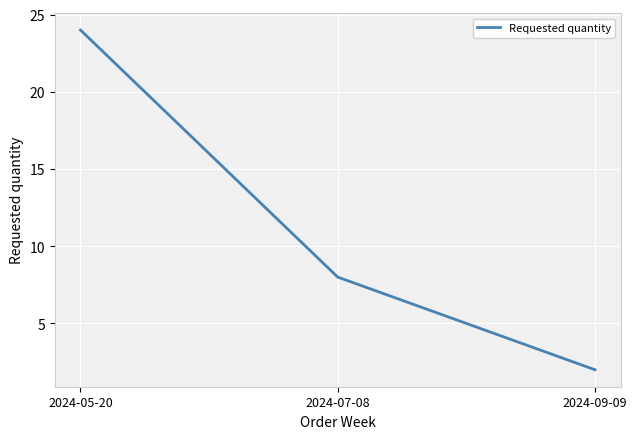

Reading left to right, transcribe all the data shown in this chart.

2024-05-20=24	2024-07-08=8	2024-09-09=2